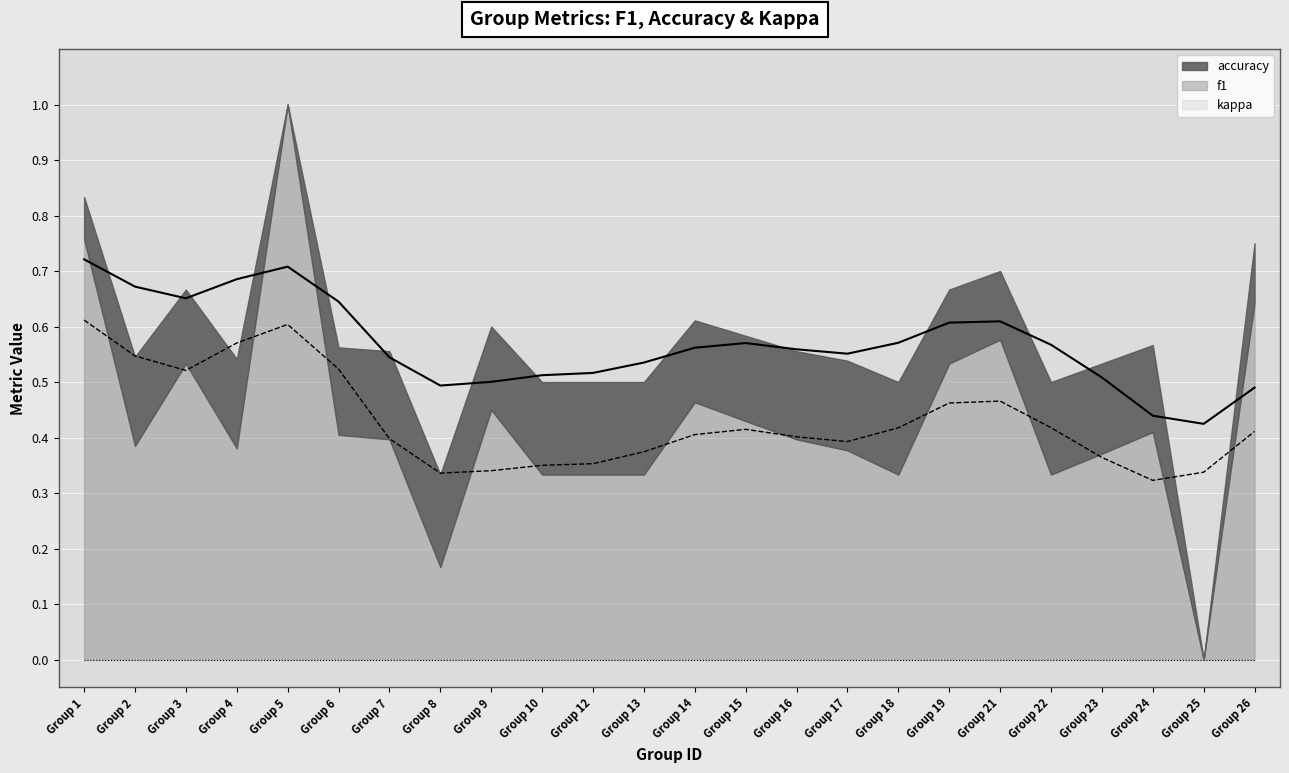

Reading left to right, extract all data points from this chart.

f1: 1=0.8	2=0.4	3=0.5	4=0.4	5=1.0	6=0.4	7=0.4	8=0.2	9=0.5	10=0.3	12=0.3	13=0.3	14=0.5	15=0.4	16=0.4	17=0.4	18=0.3	19=0.5	21=0.6	22=0.3	23=0.4	24=0.4	25=0.0	26=0.6
accuracy: 1=0.8	2=0.5	3=0.7	4=0.5	5=1.0	6=0.6	7=0.6	8=0.3	9=0.6	10=0.5	12=0.5	13=0.5	14=0.6	15=0.6	16=0.6	17=0.5	18=0.5	19=0.7	21=0.7	22=0.5	23=0.5	24=0.6	25=0.0	26=0.8
kappa: 1=0.0	2=0.0	3=0.0	4=0.0	5=0.0	6=0.0	7=0.0	8=0.0	9=0.0	10=0.0	12=0.0	13=0.0	14=0.0	15=0.0	16=0.0	17=0.0	18=0.0	19=0.0	21=0.0	22=0.0	23=0.0	24=0.0	25=0.0	26=0.0